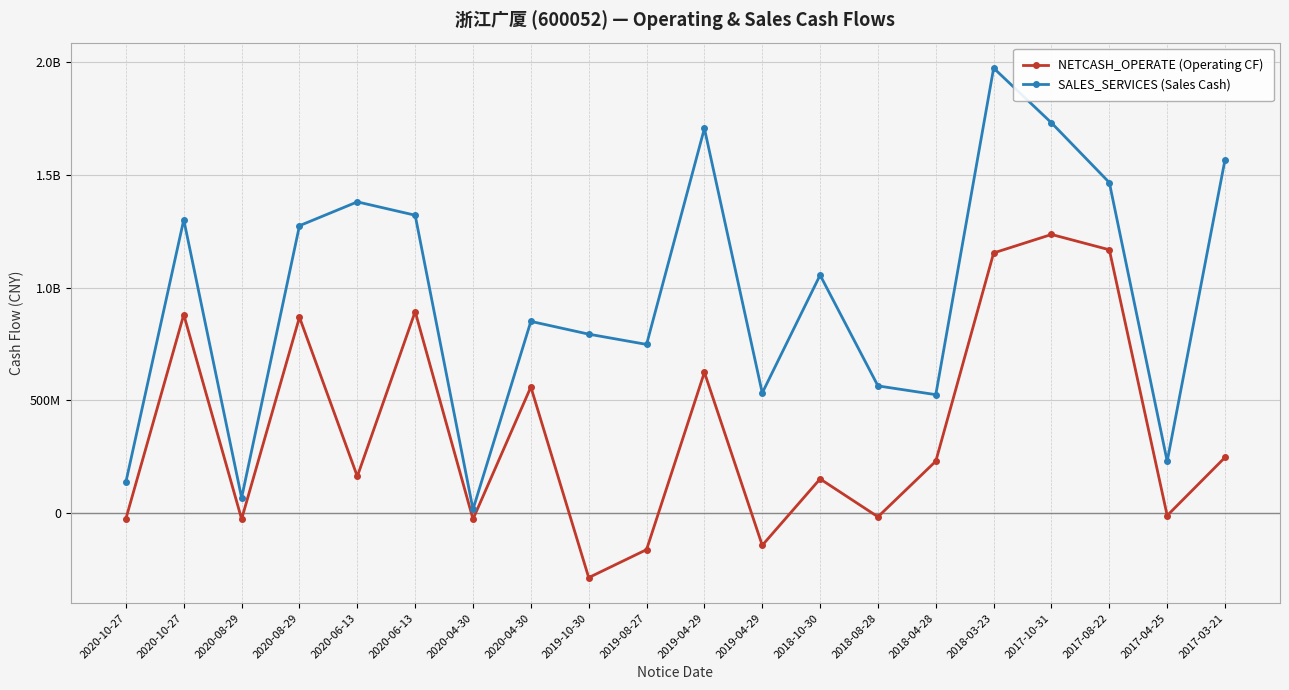

At which category does the chart reach its peak across all series?

2018-03-23